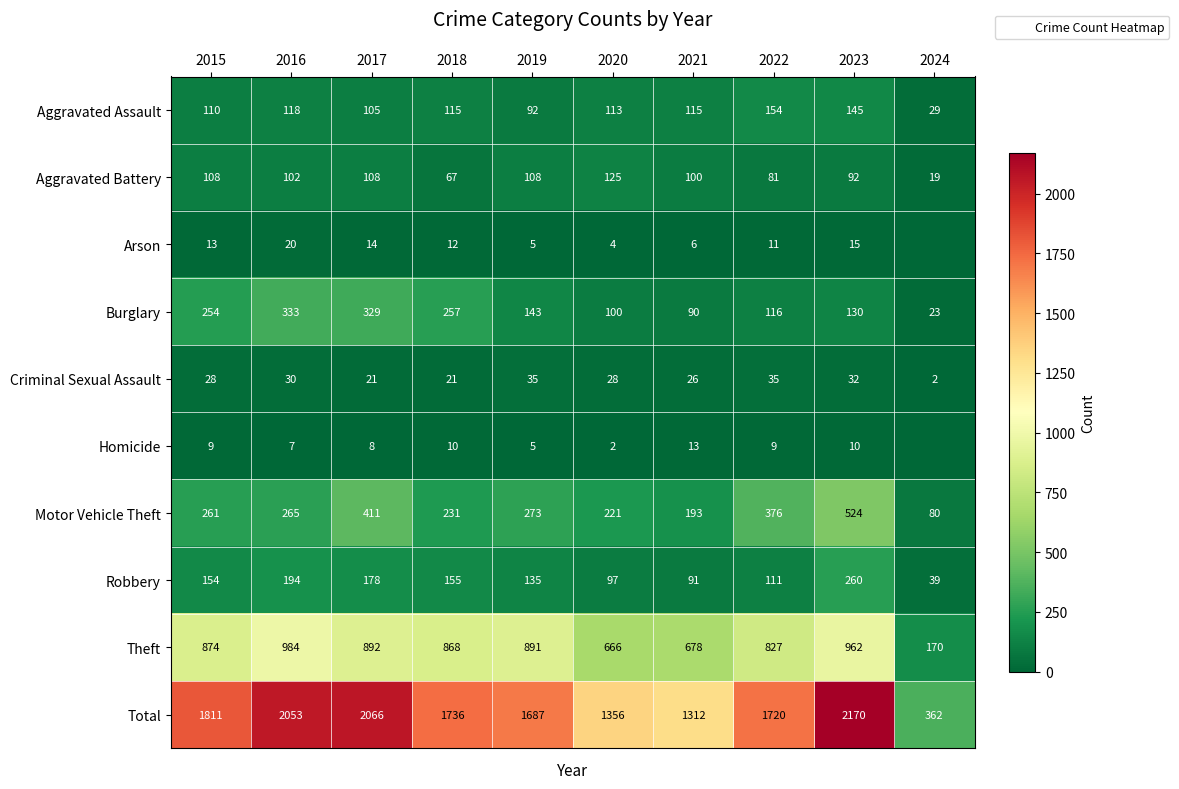

At 2016, list the series in order from largest to smallest.

Total, Theft, Burglary, Motor Vehicle Theft, Robbery, Aggravated Assault, Aggravated Battery, Criminal Sexual Assault, Arson, Homicide